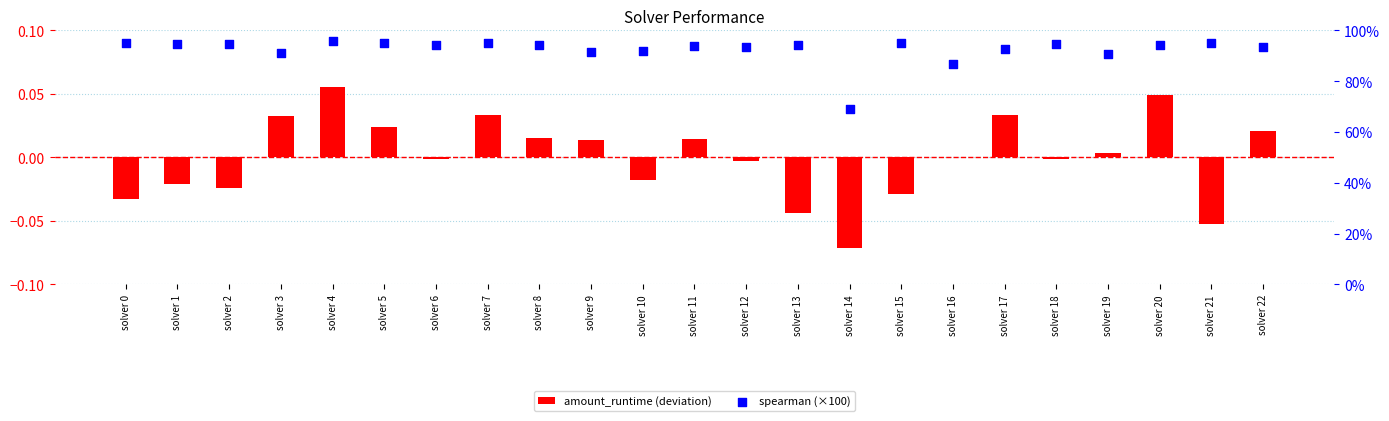

Which series reaches the minimum Y coordinate?

amount_runtime (deviation)